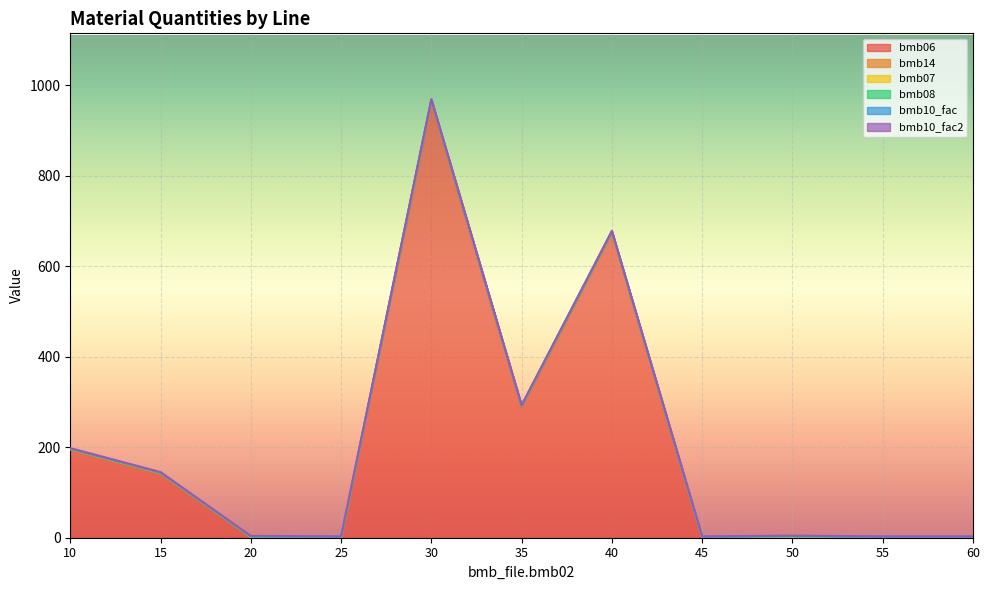

Reading left to right, list all the values displayed in this chart.

bmb06: 10=195.0	15=142.0	20=0.0	25=0.0	30=965.0	35=289.0	40=675.0	45=0.0	50=0.6	55=0.0	60=0.0
bmb14: 10=0.0	15=0.0	20=1.0	25=0.0	30=1.0	35=1.0	40=0.0	45=0.0	50=1.0	55=0.0	60=0.0
bmb07: 10=1.0	15=1.0	20=1.0	25=1.0	30=1.0	35=1.0	40=1.0	45=1.0	50=1.0	55=1.0	60=1.0
bmb08: 10=0.0	15=0.0	20=0.0	25=0.0	30=0.0	35=0.0	40=0.0	45=0.0	50=0.0	55=0.0	60=0.0
bmb10_fac: 10=1.0	15=1.0	20=1.0	25=1.0	30=1.0	35=1.0	40=1.0	45=1.0	50=1.0	55=1.0	60=1.0
bmb10_fac2: 10=1.0	15=1.0	20=1.0	25=1.0	30=1.0	35=1.0	40=1.0	45=1.0	50=1.0	55=1.0	60=1.0